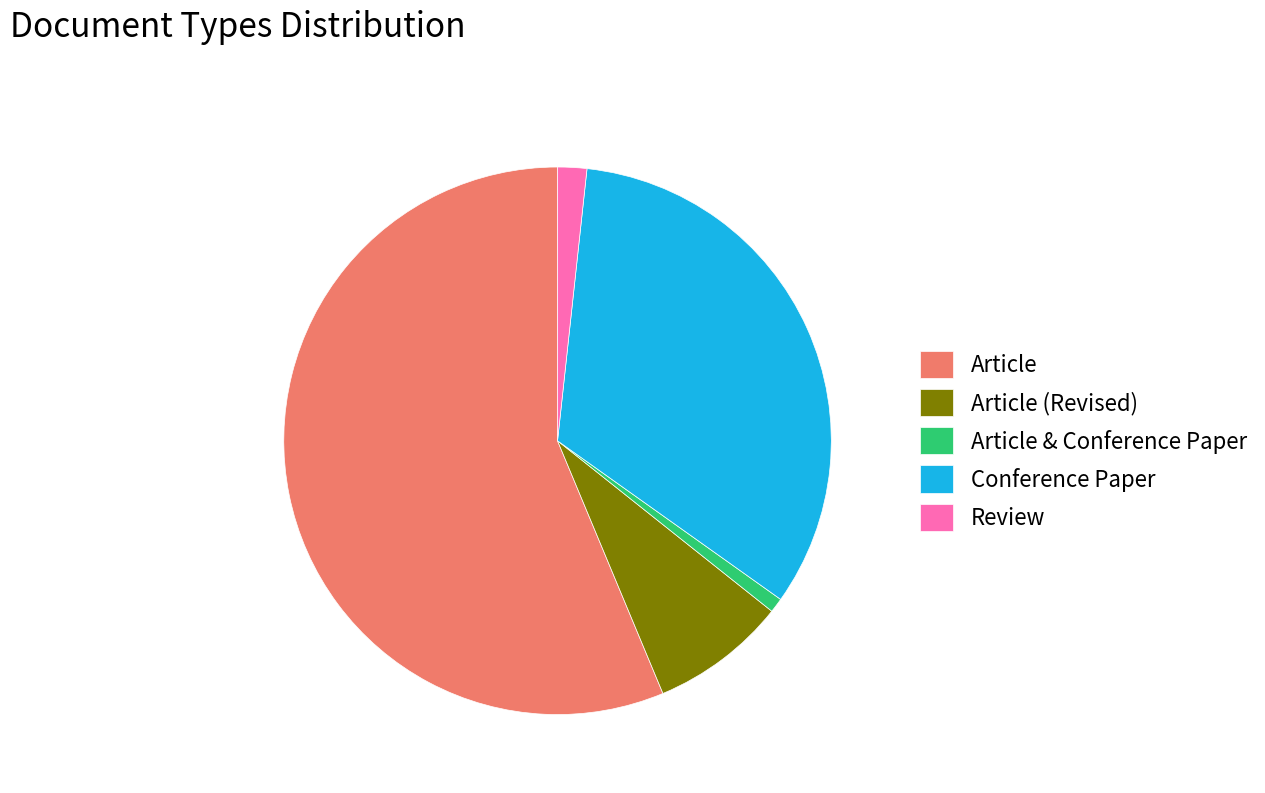

Rank the categories by value from lowest to highest.

Article & Conference Paper, Review, Article (Revised), Conference Paper, Article